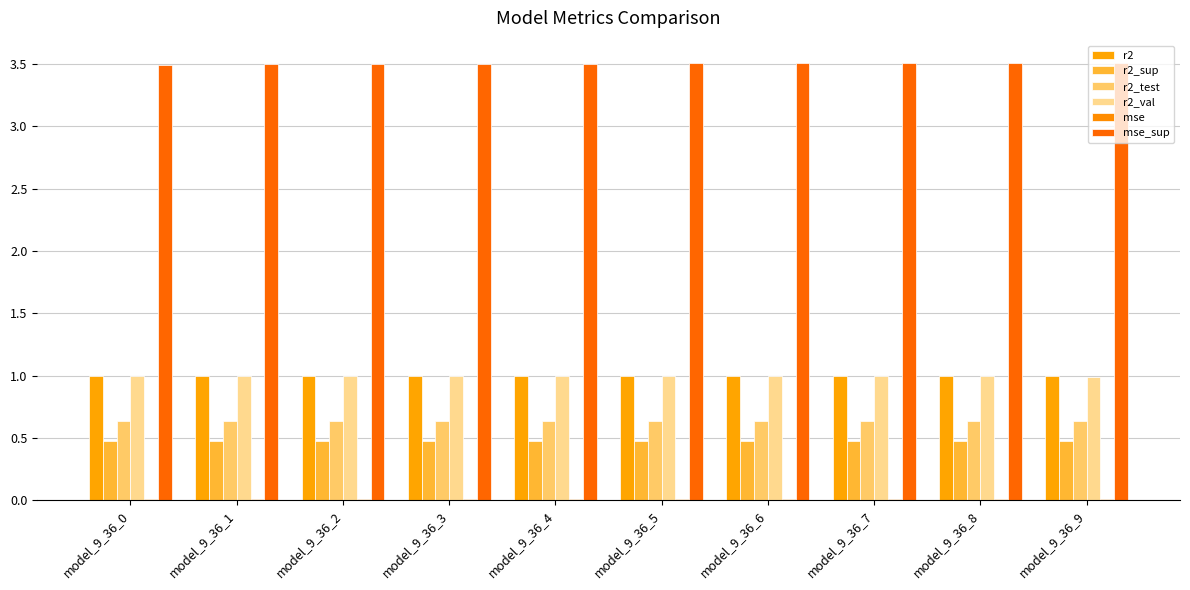

How many categories are shown in the chart?

10